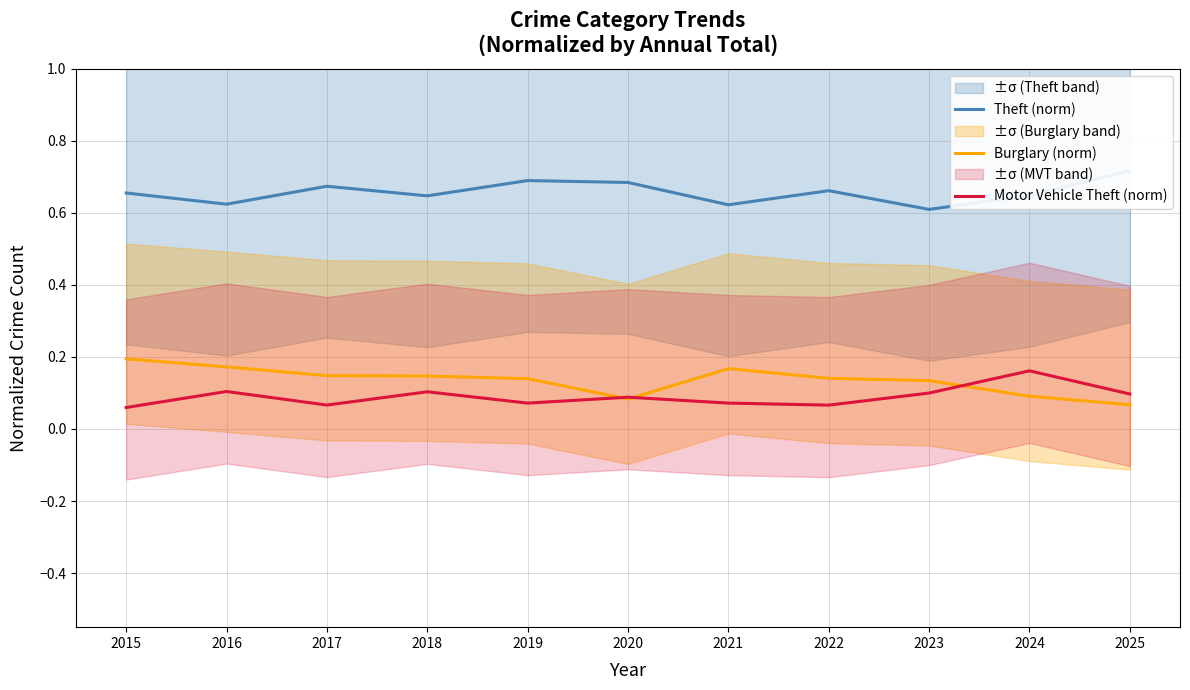

What is the value of the Motor Vehicle Theft (norm) point at the 5th from the left?

0.1